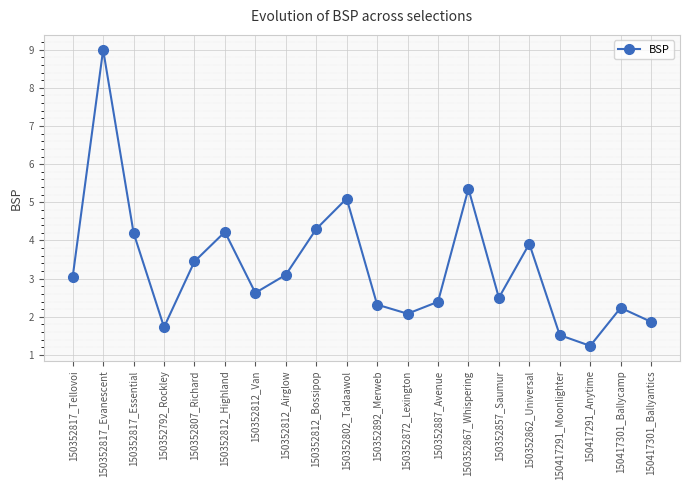

What value does the data have at 150352792_Rockley?

1.7